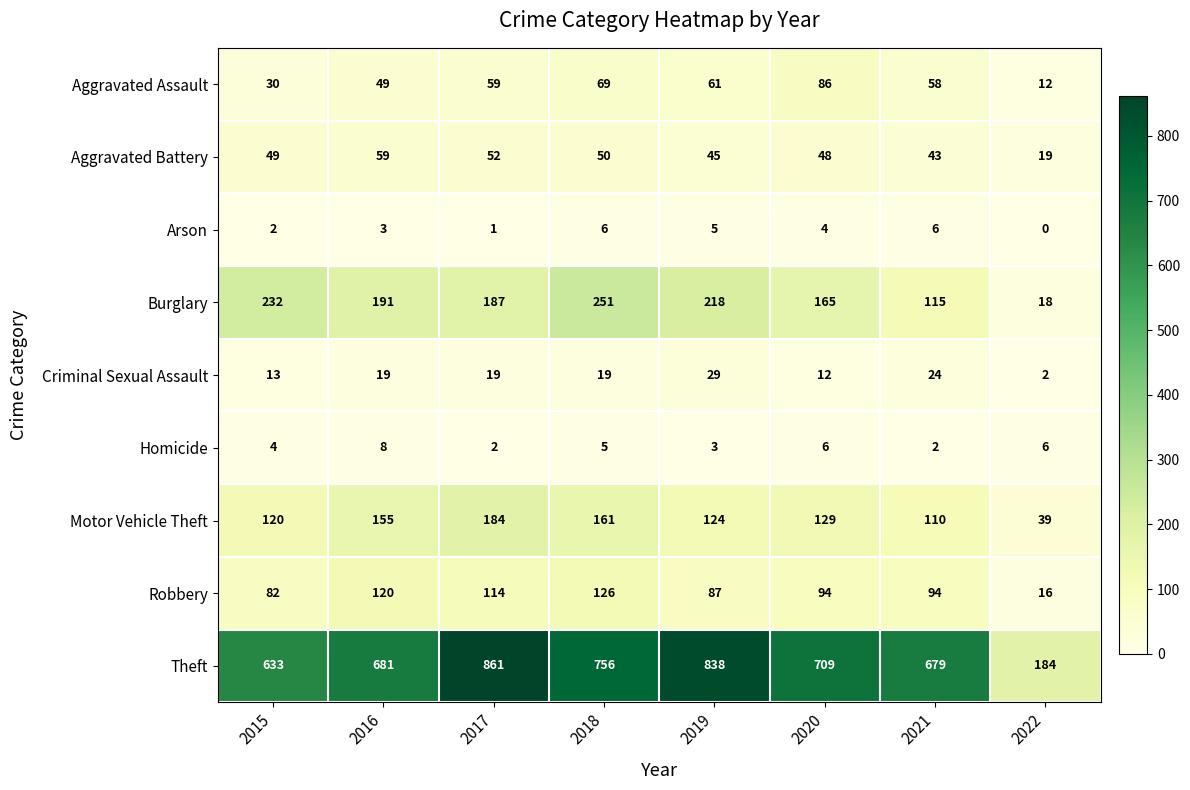

At which category is the sum across all series the highest?

2017